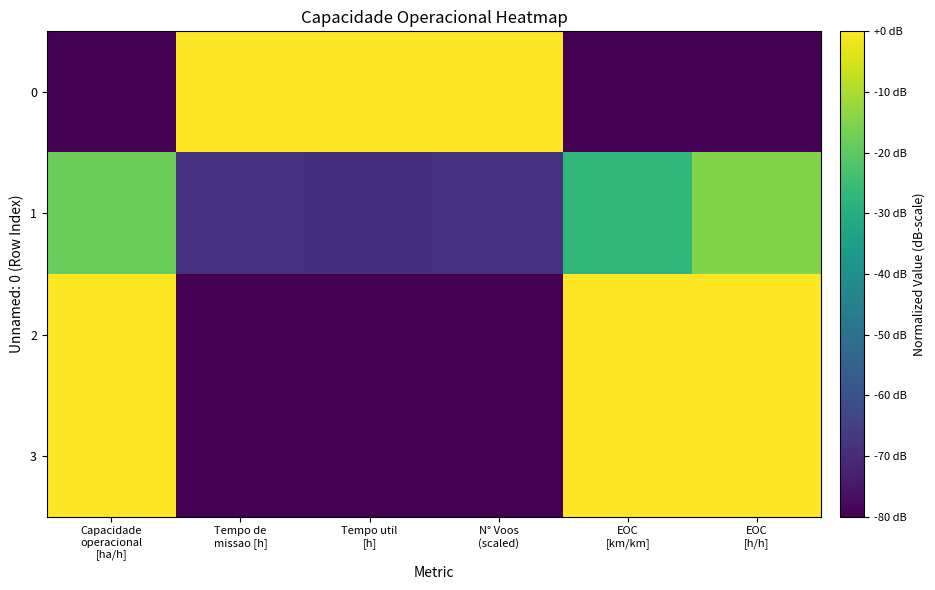

What is the spread (max minus min) of values at N° Voos
(scaled)?

80.0